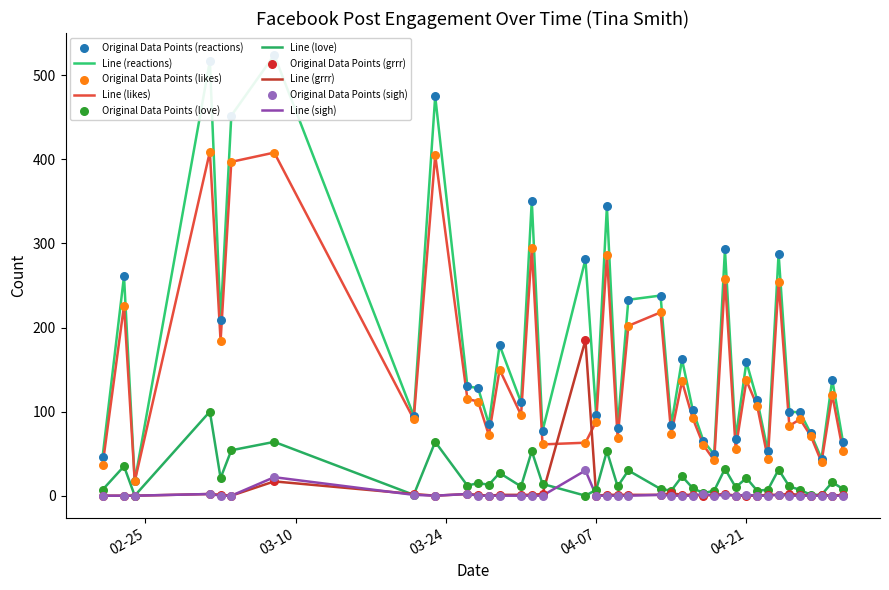

What are all the series names shown in the legend?

reactions, likes, love, grrr, sigh